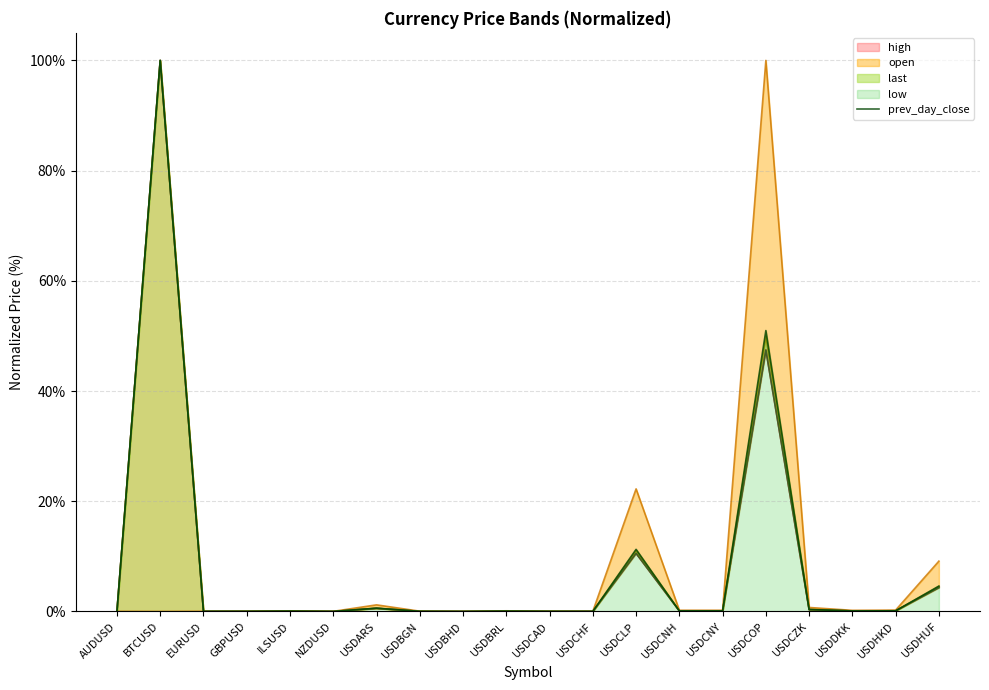

True or false: the data shows 0.1 at USDCNH.

True